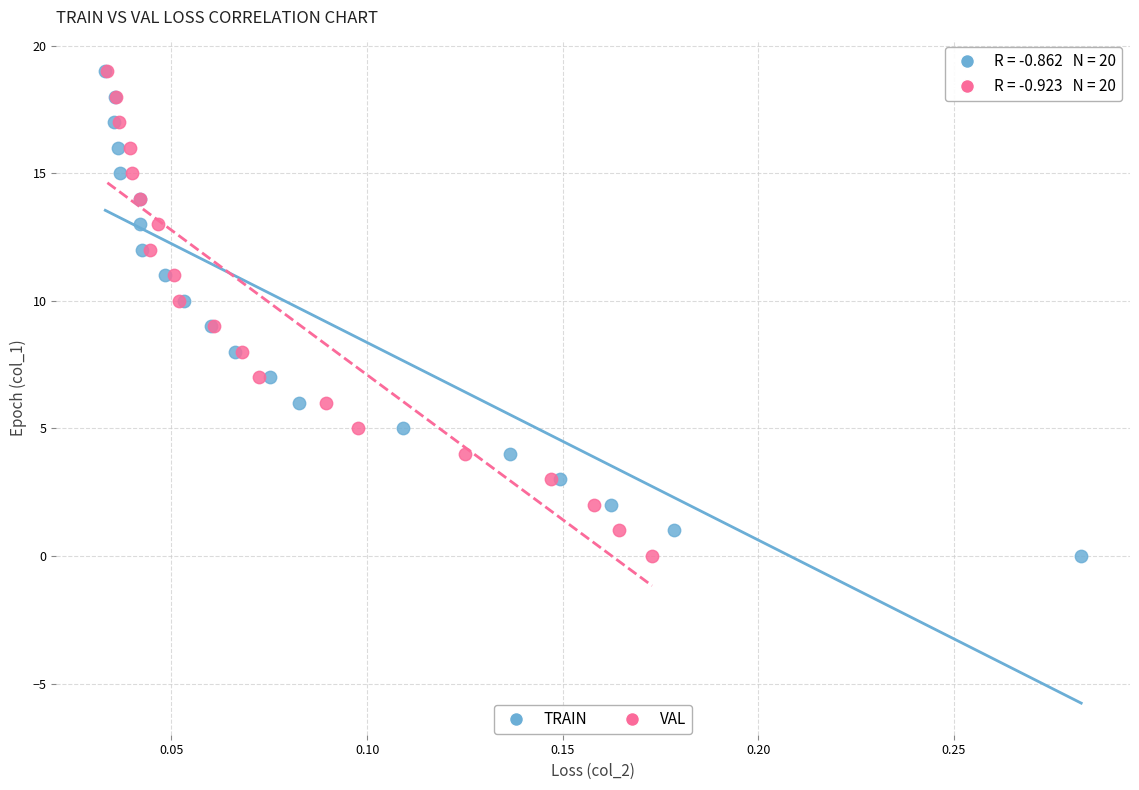

What are all the series names shown in the legend?

TRAIN, VAL